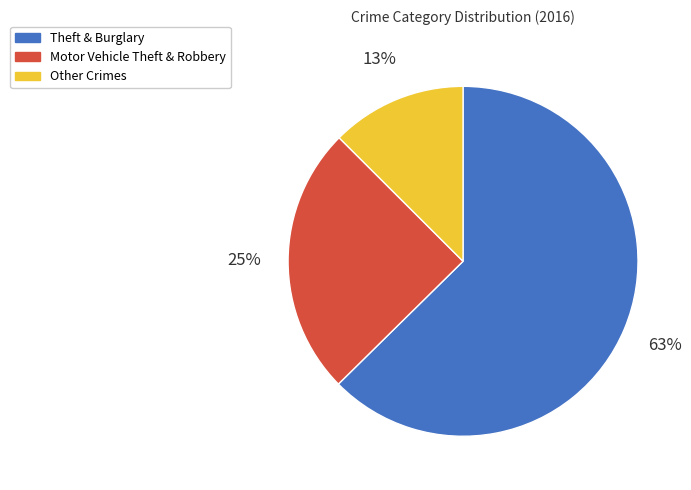

Is there any slice that represents more than half of the pie?

Yes